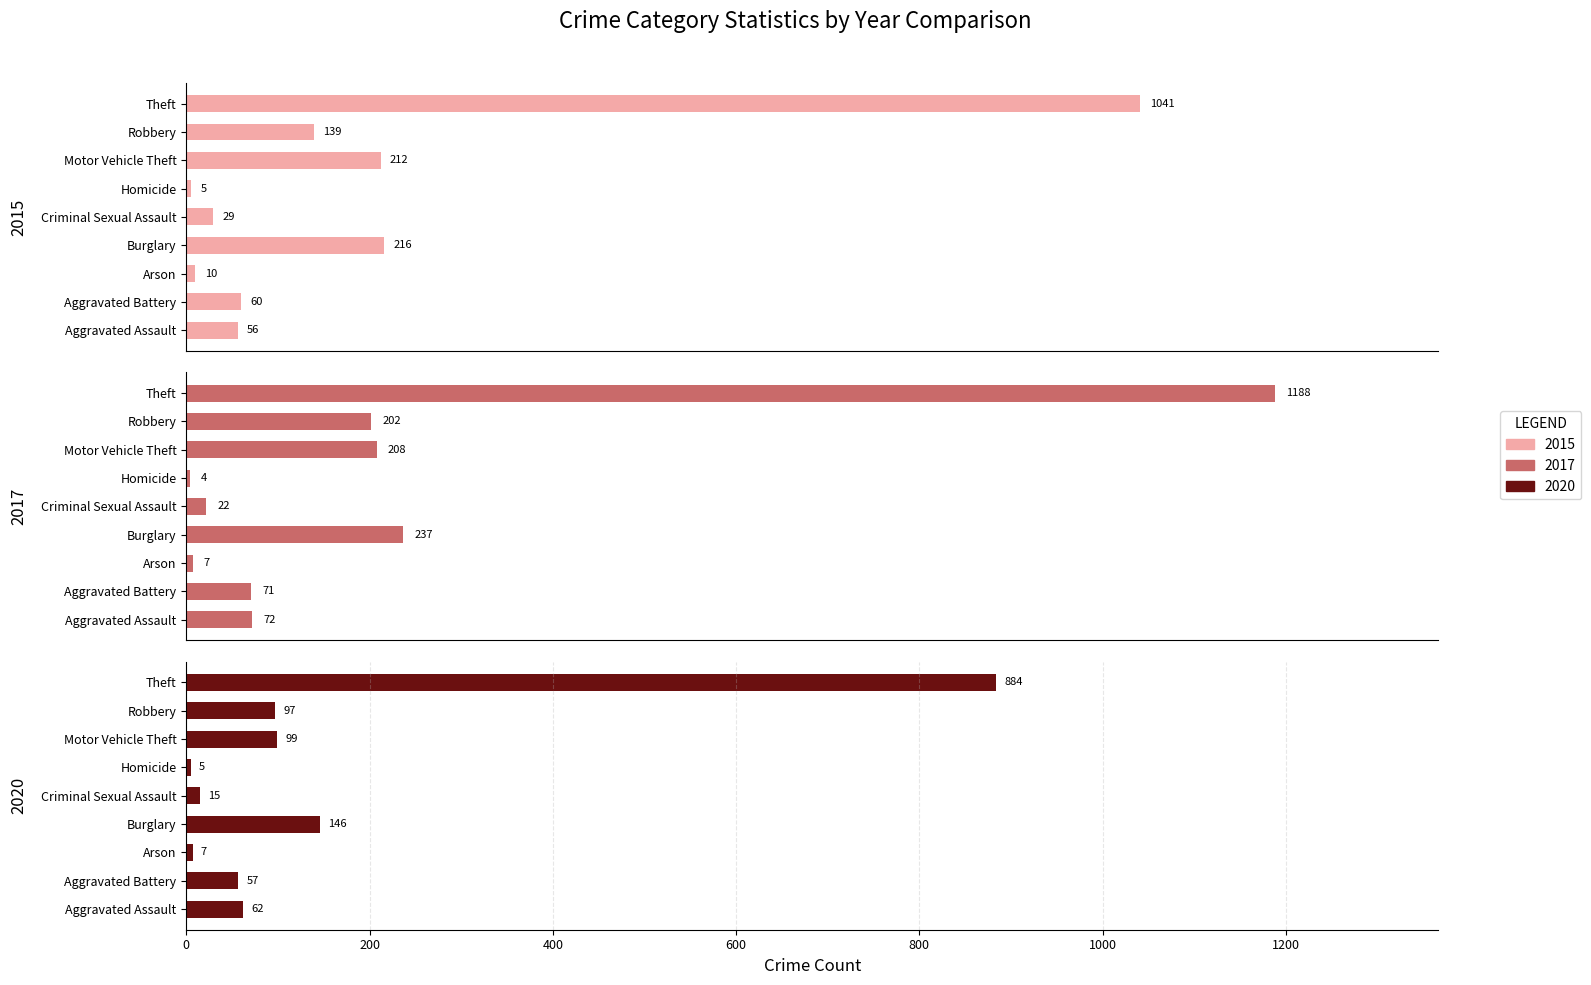

At which label does 2017 reach its peak?

Theft